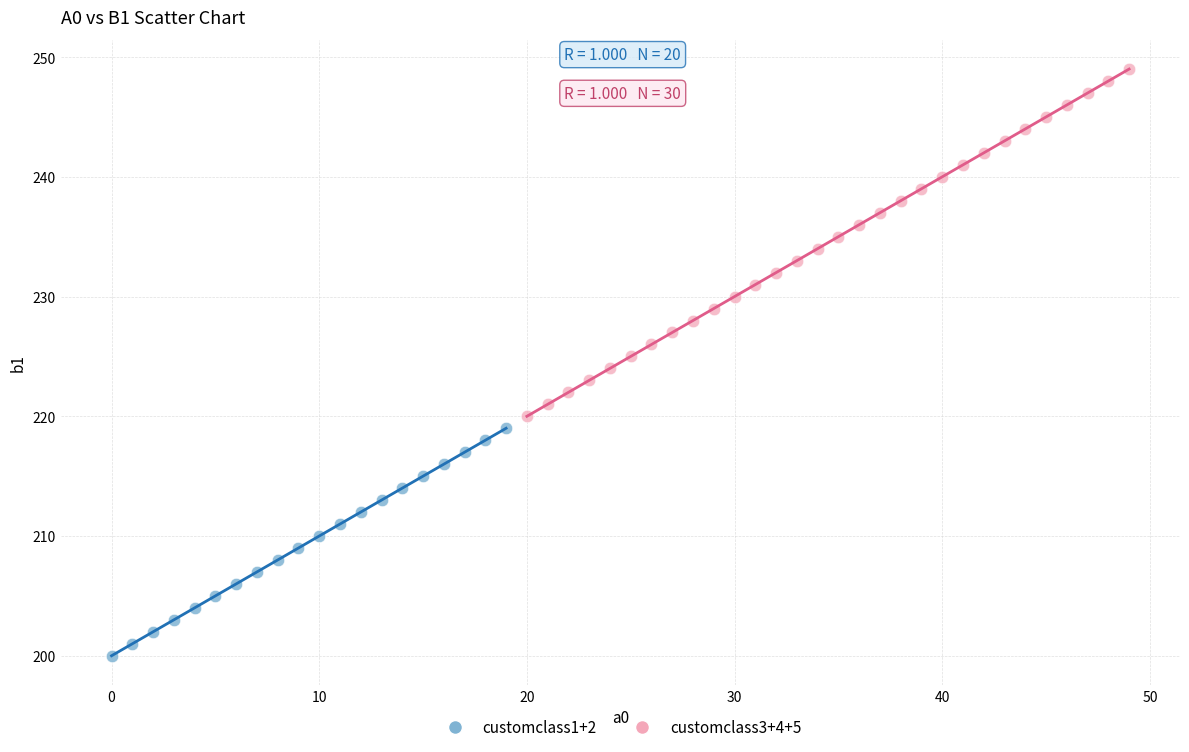

Which series contains the highest Y value?

customclass3+4+5